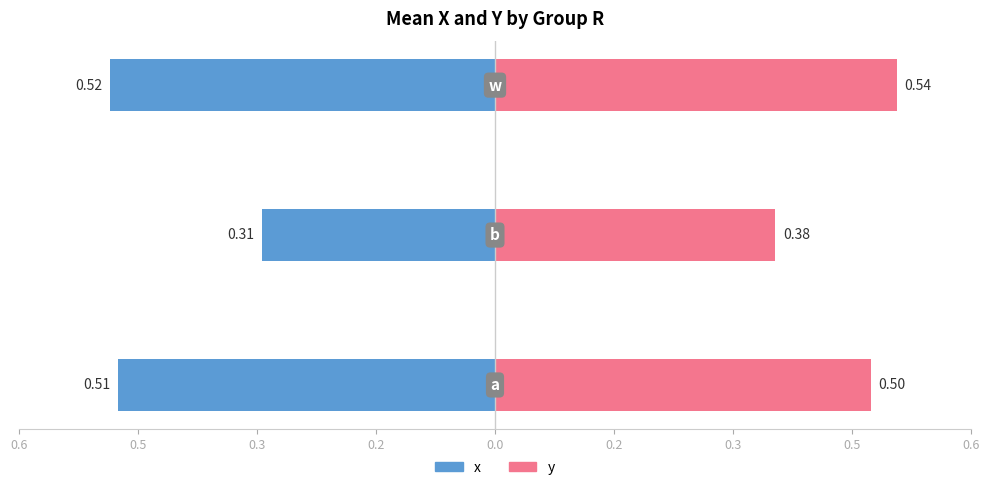

Which has a higher value, 0.5 or 0.6?

0.5